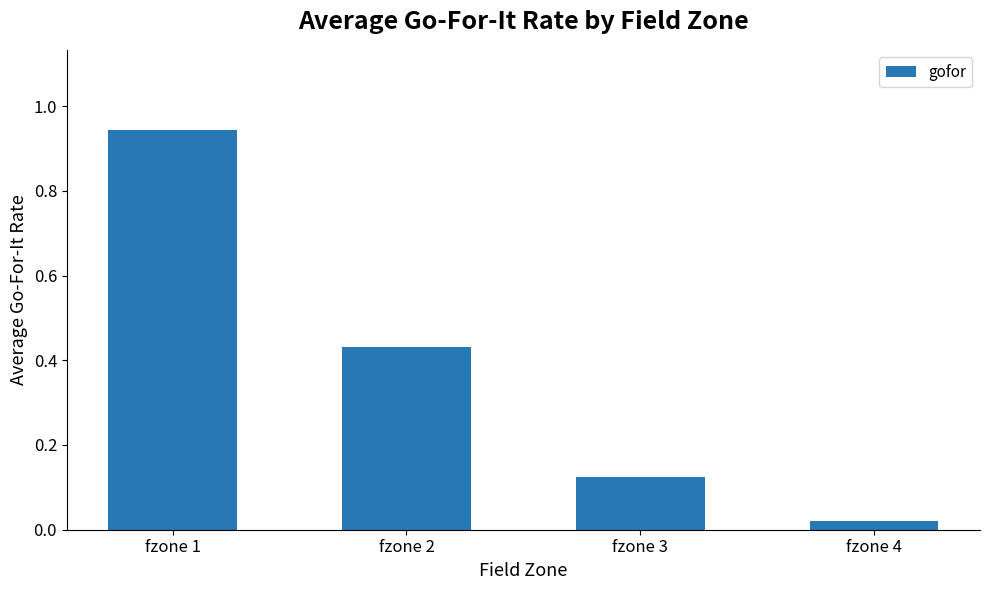

The value at fzone 3 is 0.2. True or false?

False